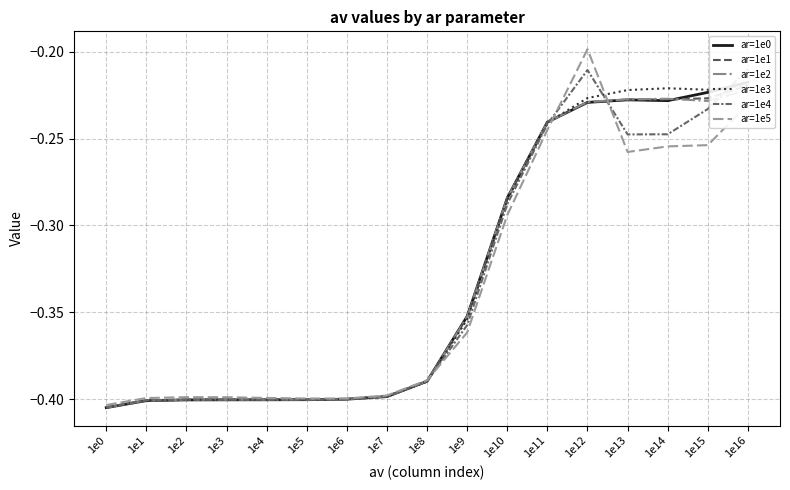

Reading left to right, extract all data points from this chart.

ar=1e0: -0.4	-0.4	-0.4	-0.4	-0.4	-0.4	-0.4	-0.4	-0.4	-0.4	-0.3	-0.2	-0.2	-0.2	-0.2	-0.2	-0.2
ar=1e1: -0.4	-0.4	-0.4	-0.4	-0.4	-0.4	-0.4	-0.4	-0.4	-0.4	-0.3	-0.2	-0.2	-0.2	-0.2	-0.2	-0.2
ar=1e2: -0.4	-0.4	-0.4	-0.4	-0.4	-0.4	-0.4	-0.4	-0.4	-0.4	-0.3	-0.2	-0.2	-0.2	-0.2	-0.2	-0.2
ar=1e3: -0.4	-0.4	-0.4	-0.4	-0.4	-0.4	-0.4	-0.4	-0.4	-0.4	-0.3	-0.2	-0.2	-0.2	-0.2	-0.2	-0.2
ar=1e4: -0.4	-0.4	-0.4	-0.4	-0.4	-0.4	-0.4	-0.4	-0.4	-0.4	-0.3	-0.2	-0.2	-0.2	-0.2	-0.2	-0.2
ar=1e5: -0.4	-0.4	-0.4	-0.4	-0.4	-0.4	-0.4	-0.4	-0.4	-0.4	-0.3	-0.2	-0.2	-0.3	-0.3	-0.3	-0.2